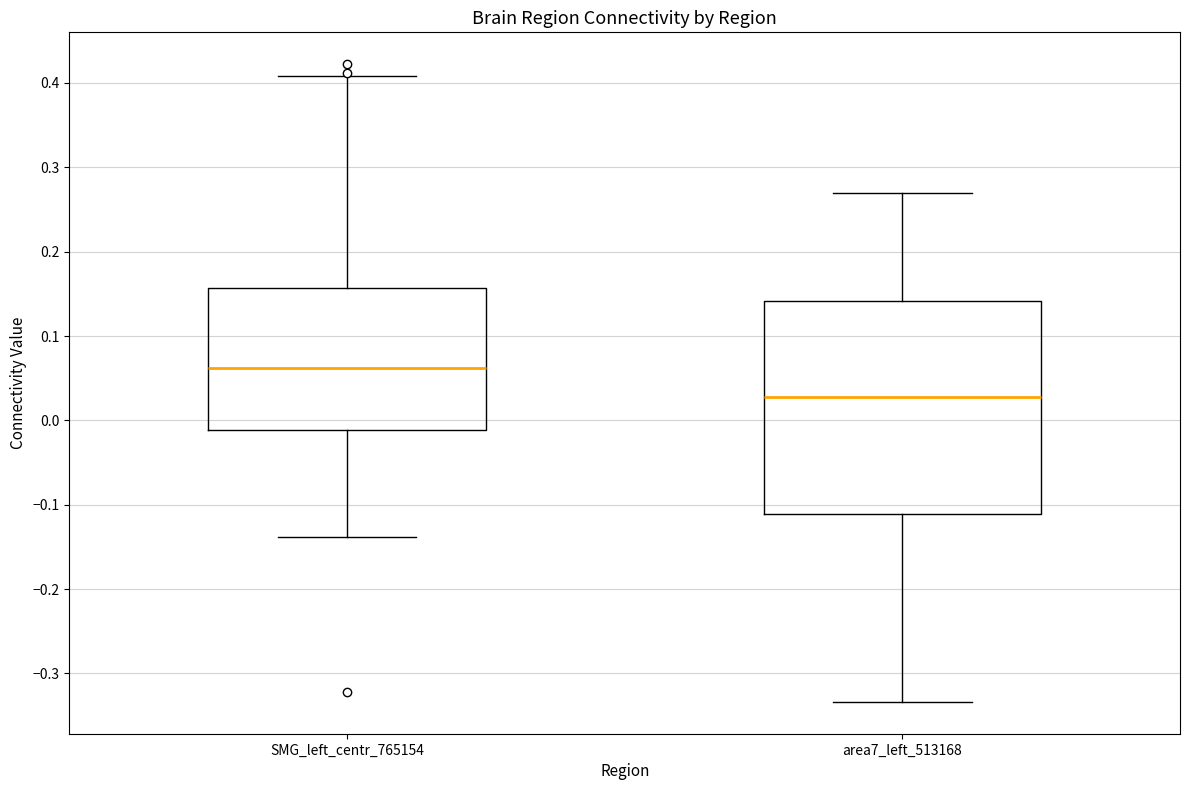

Where does the median line of the box for SMG_left_centr_765154 sit on the y-axis? The values are not printed on the chart, so give them approximately, as read against the axis.

0.06